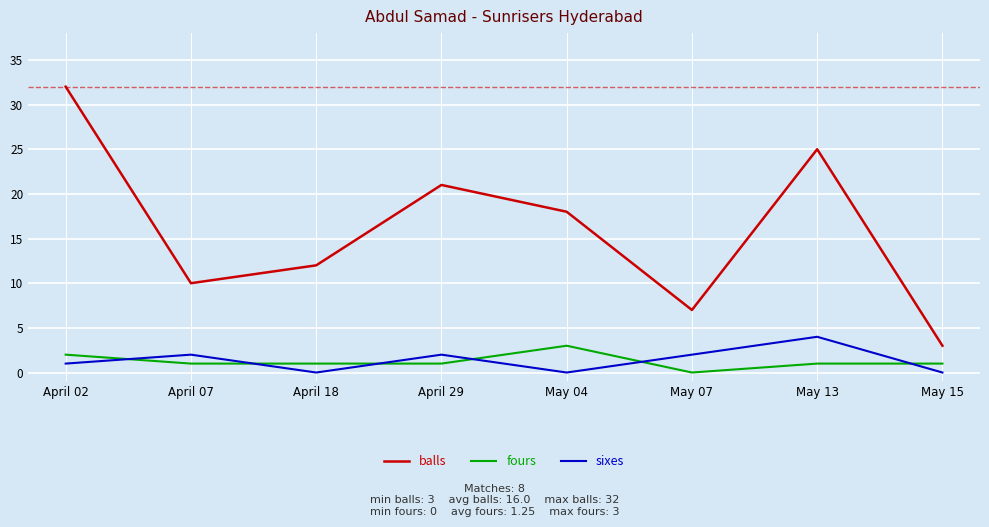

Which series has the largest total across all categories?

balls